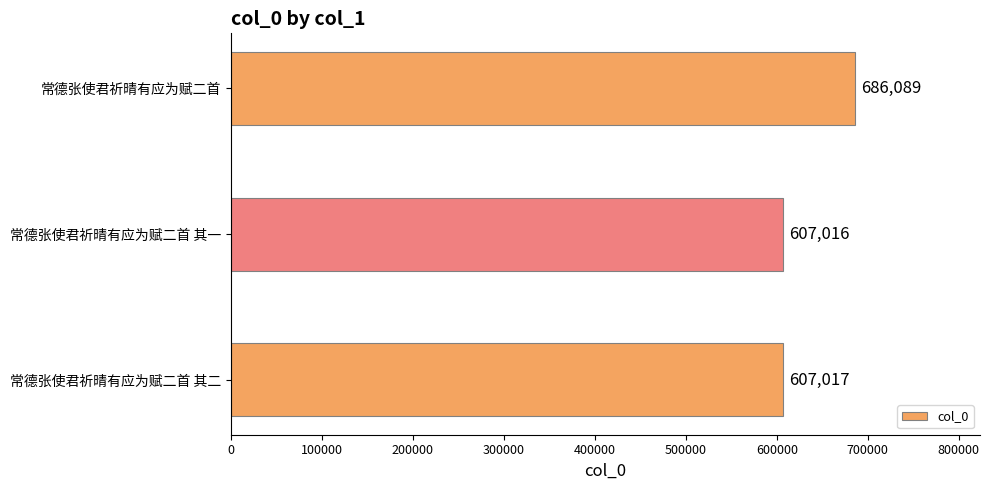

How many series are shown in this chart?

1